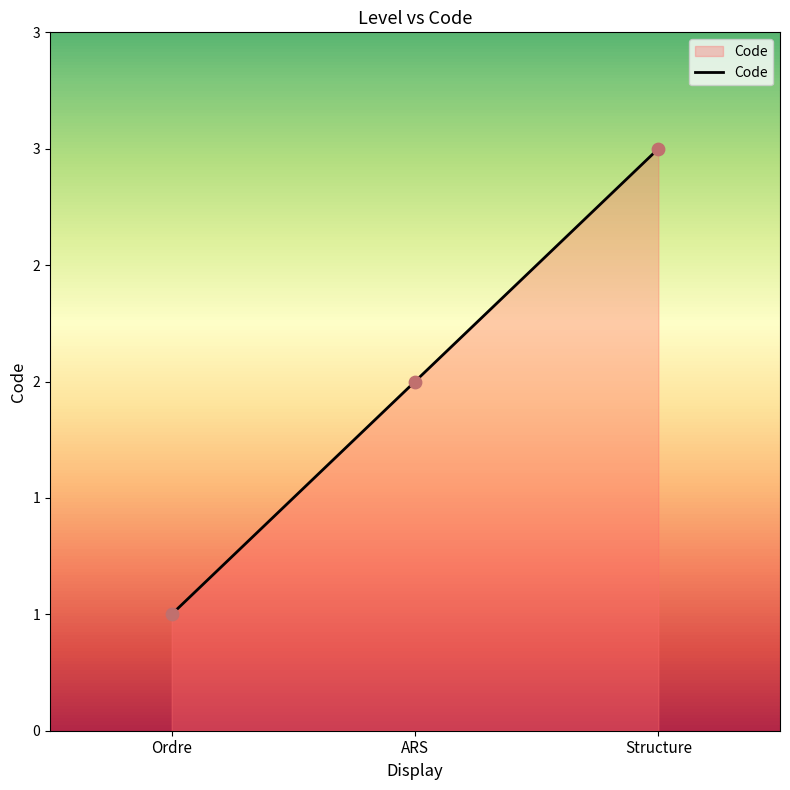

What is the ratio of the value at ARS to the value at Ordre?

2.0